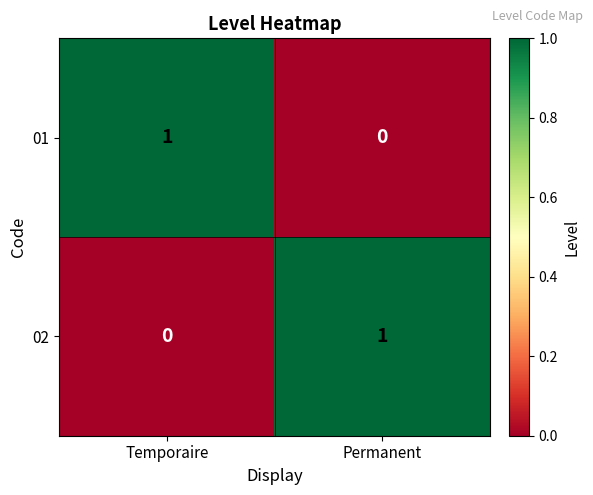

Count the number of categories in the chart.

2